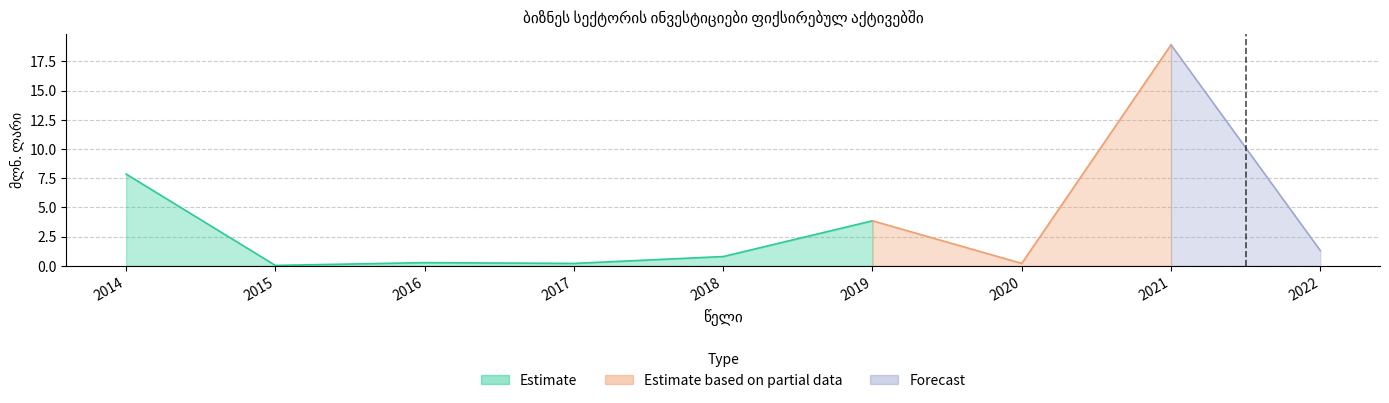

At which category does the chart reach its minimum across all series?

2015